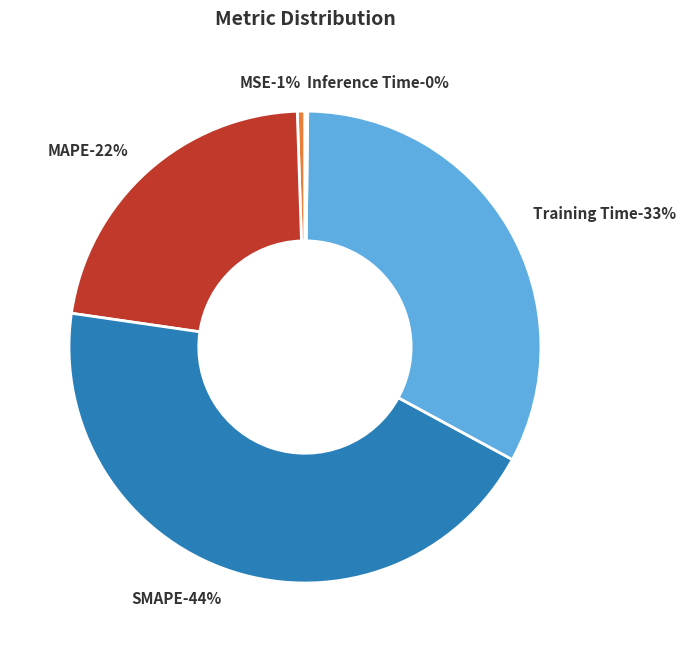

Which slice is the largest?

SMAPE